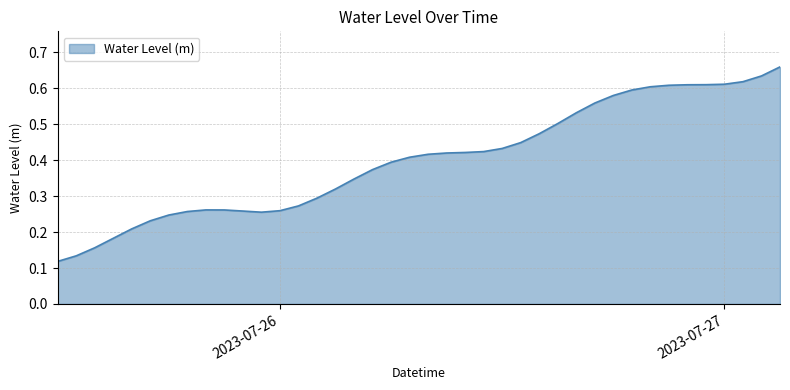

Is this an area chart (filled region under the line)?

Yes